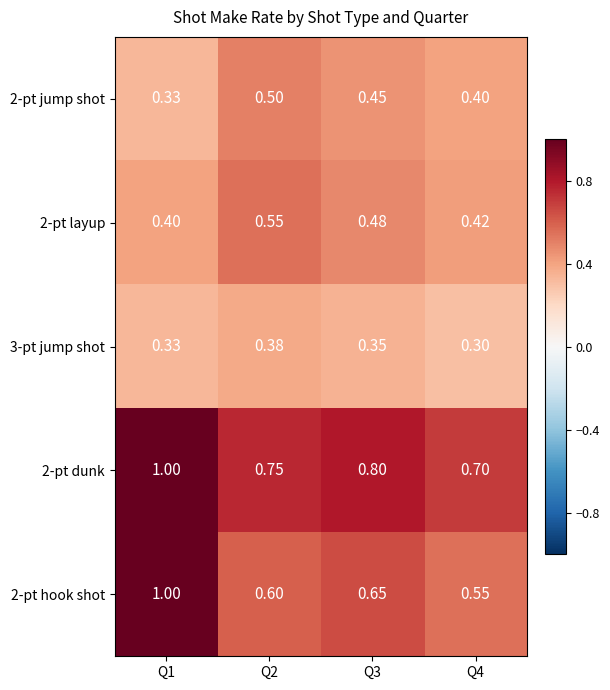

Is the value of 2-pt hook shot at Q1 greater than the value of 2-pt dunk at Q3?

Yes